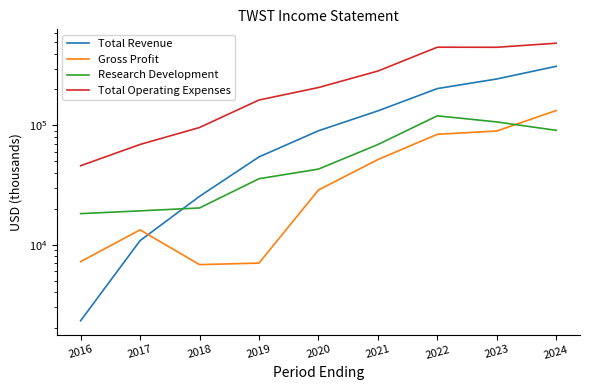

How many intersections are there between Research Development and Total Revenue?

1